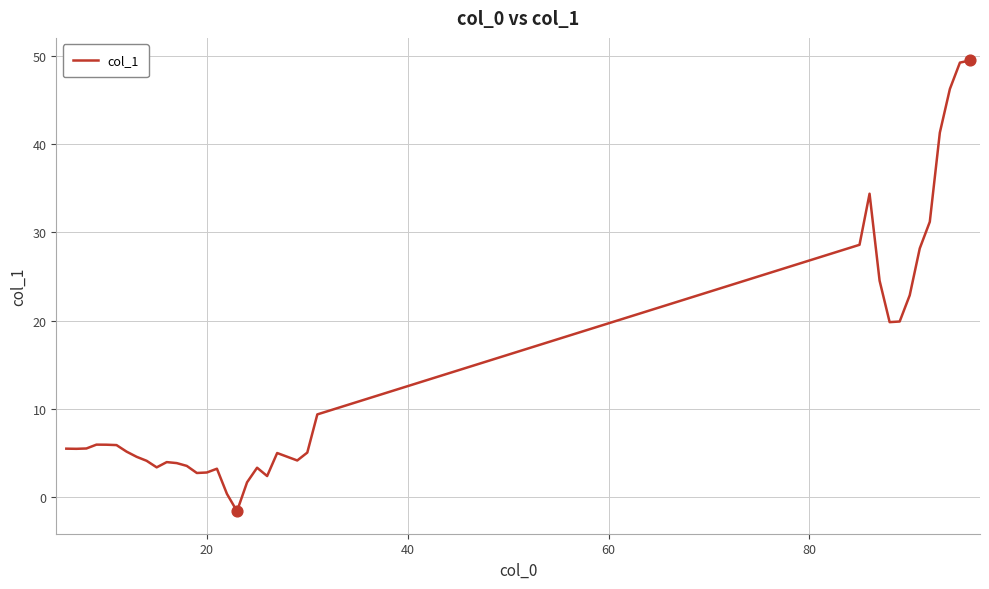

What is the smallest value displayed?

-1.6